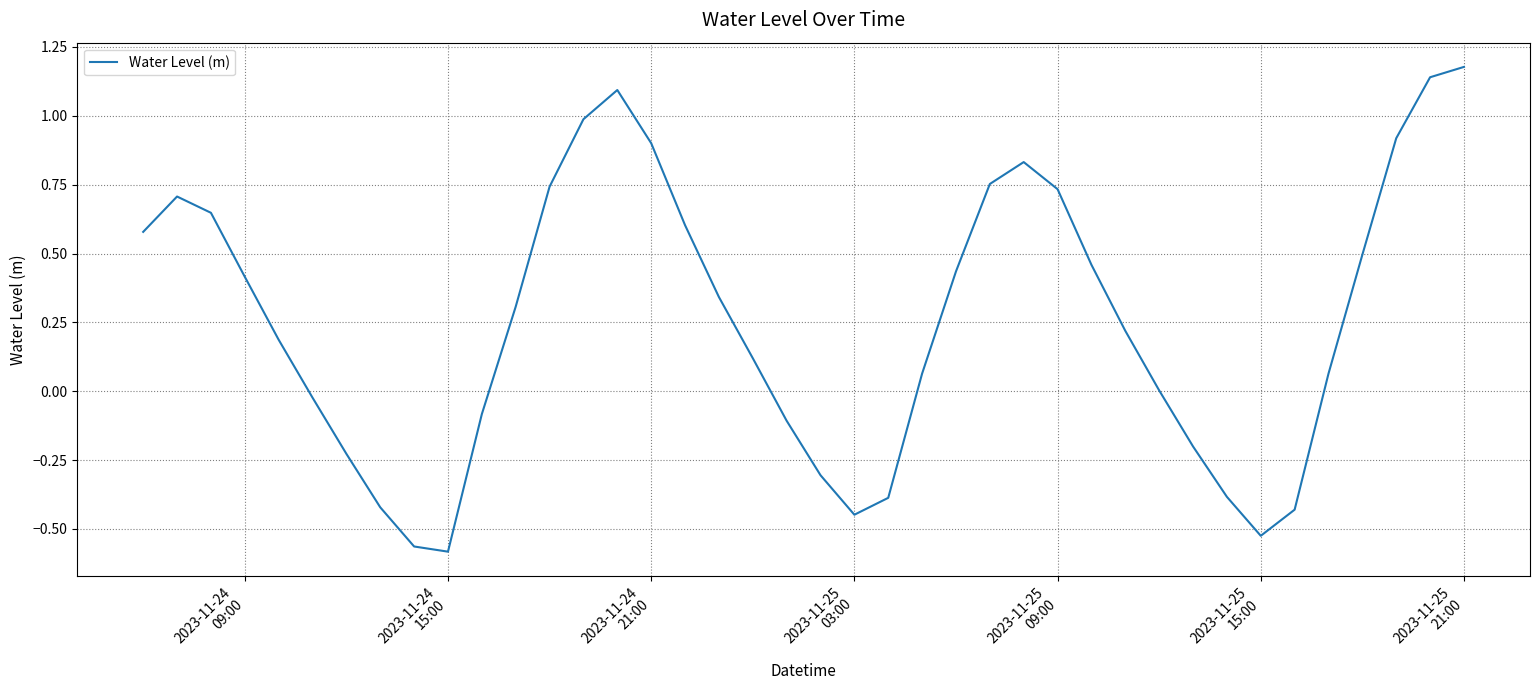

How many lines are shown in the chart?

1